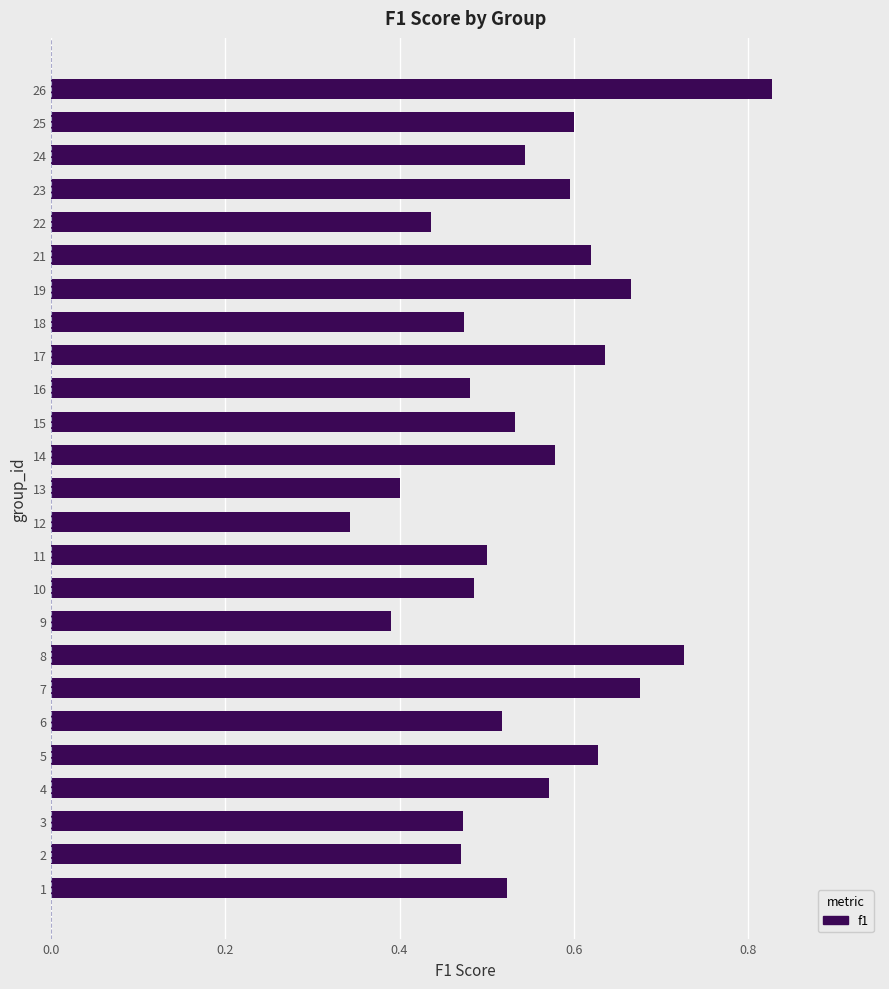

What is the sum of all values?

13.7